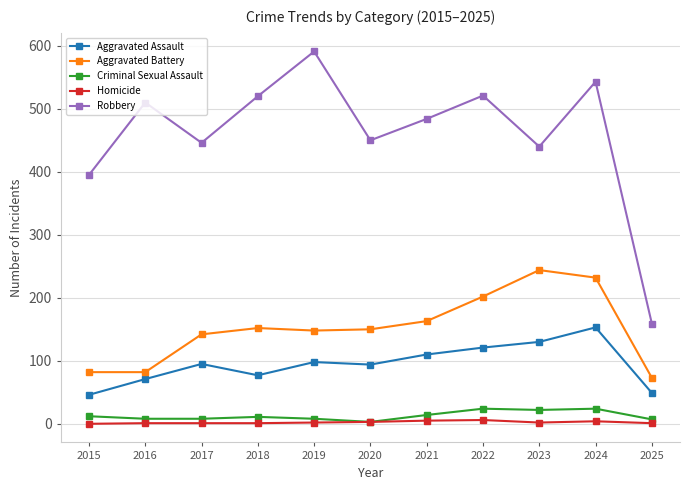

What is the value of the Criminal Sexual Assault point at the 7th from the left?

14